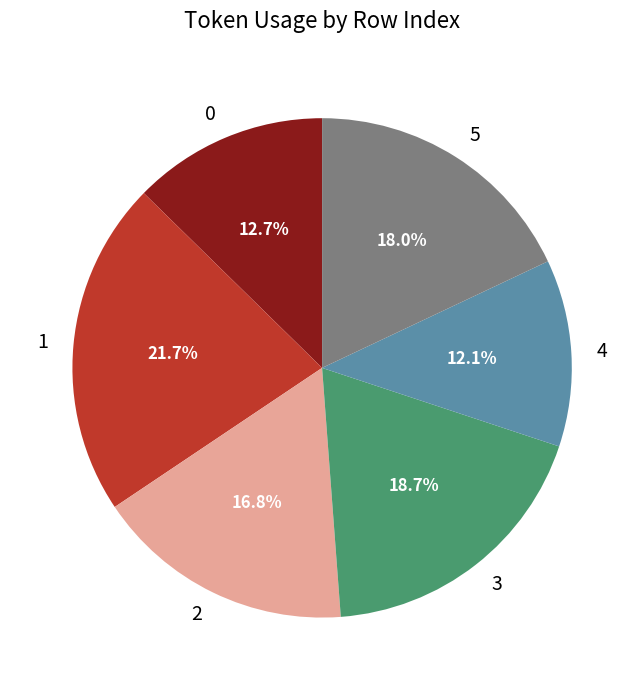

To the nearest percent, what percentage of the pie is 3?

19%